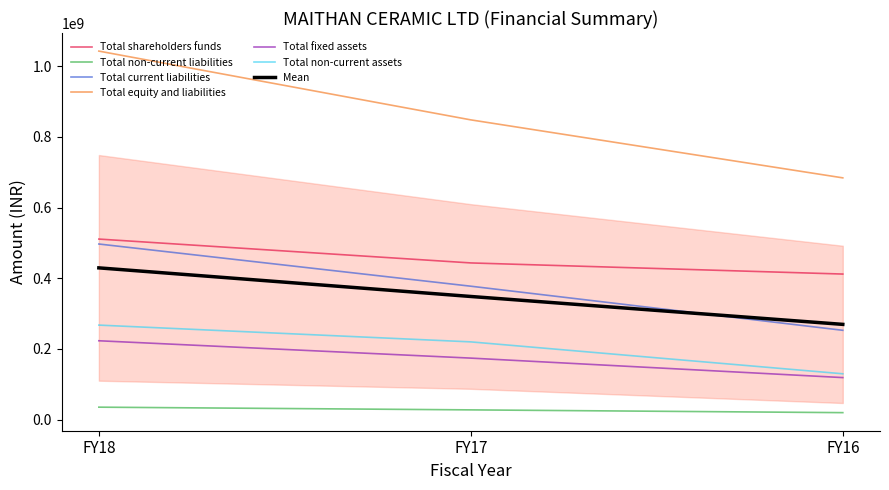

Which series changed the most between FY18 and FY17?

Total equity and liabilities